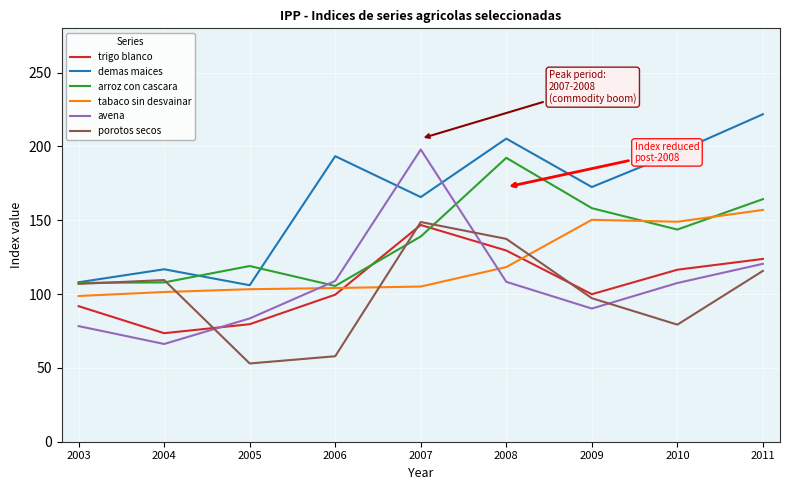

Which category has the highest value in the arroz con cascara series?

2008